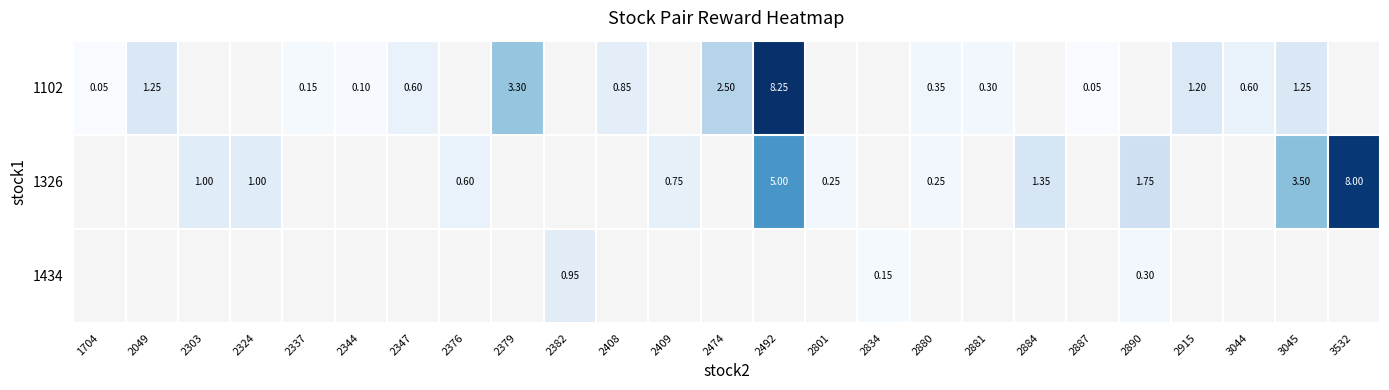

At 2492, list the series in order from largest to smallest.

1102, 1326, 1434